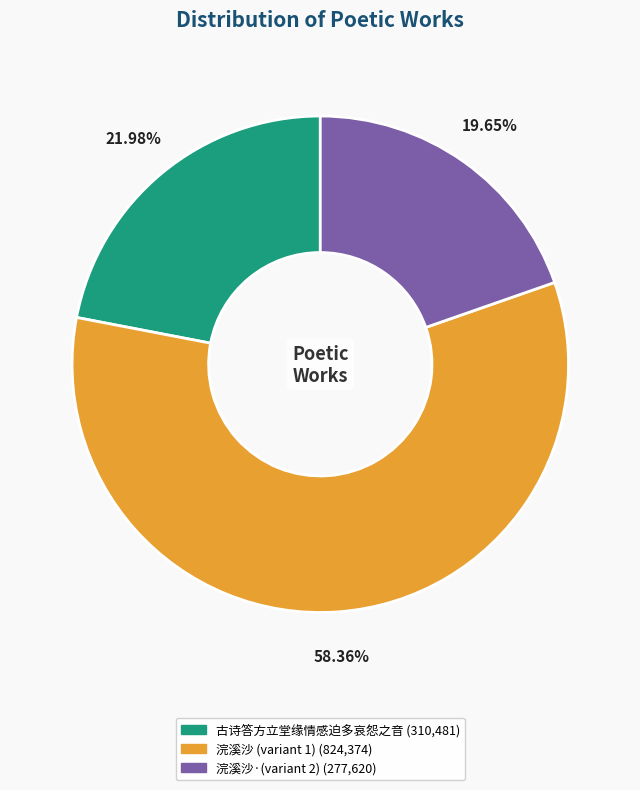

Is there any slice that represents more than half of the pie?

Yes